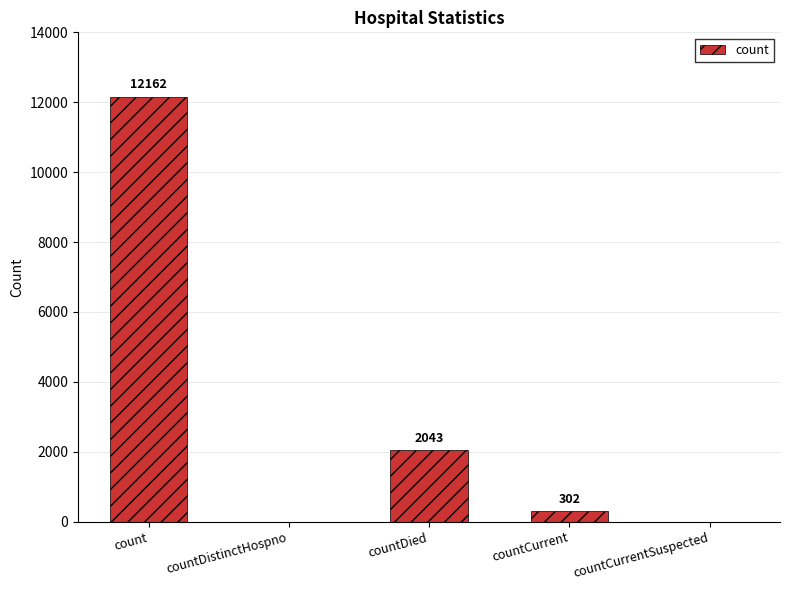

What is the ratio of the value at countDied to the value at countCurrent?

6.8